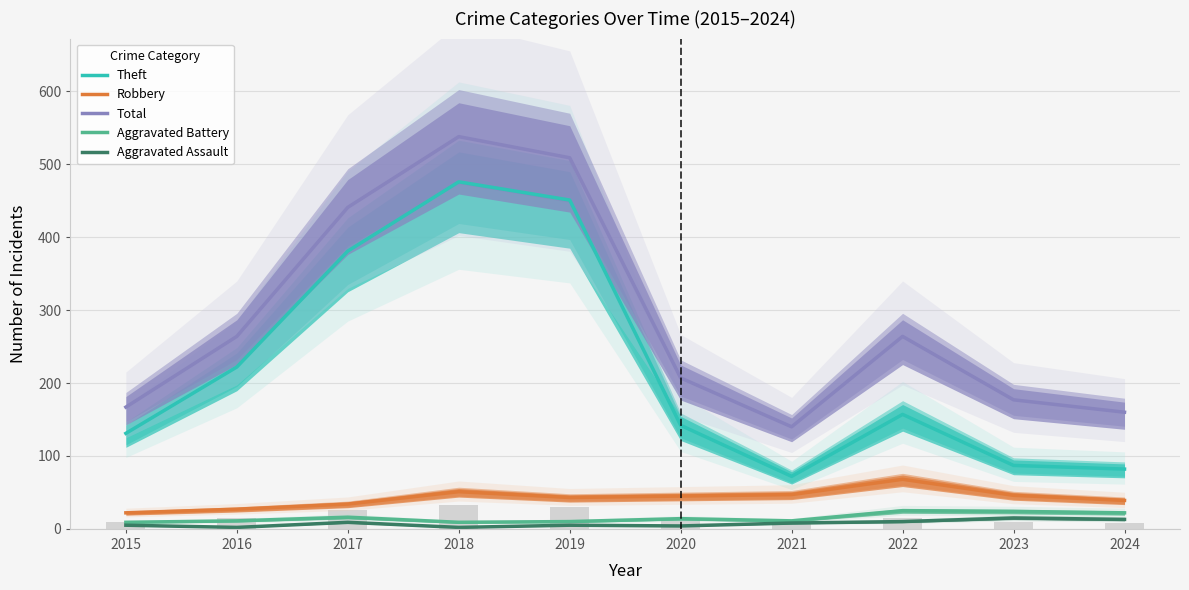

Read the Aggravated Battery value at 2019.

10